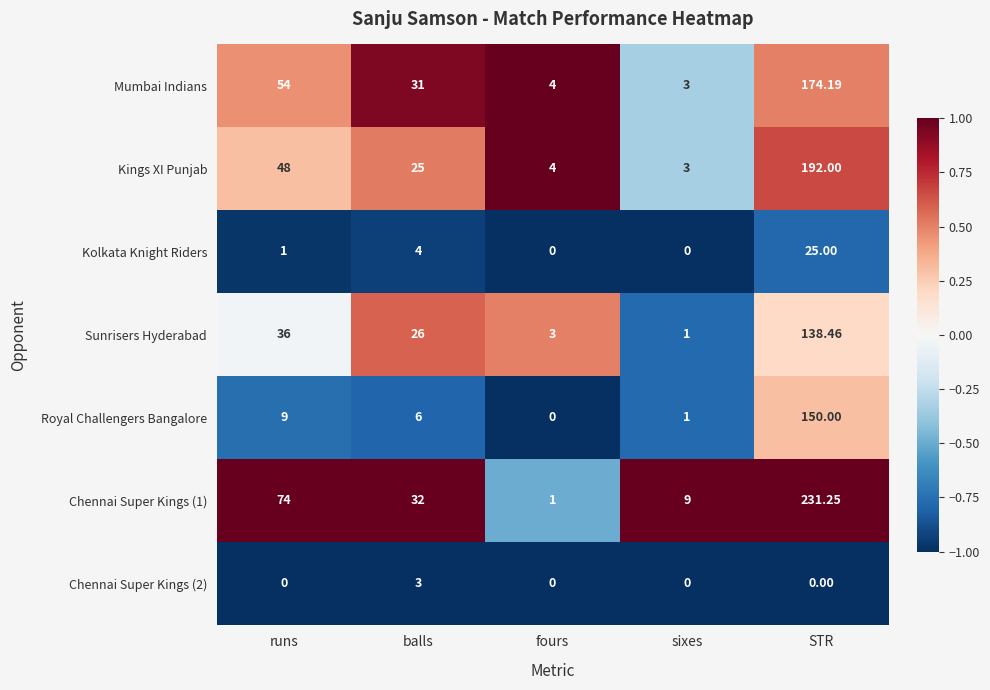

What is the smallest value displayed?

0.0